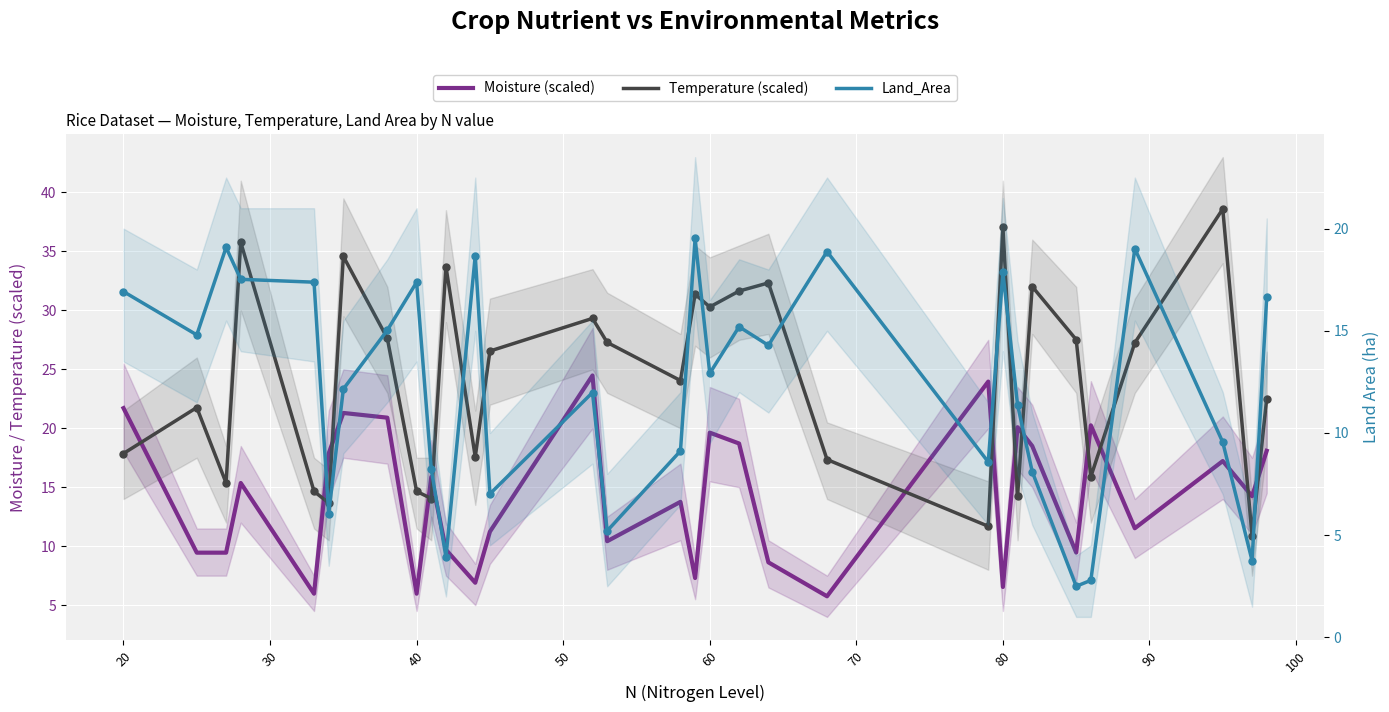

Which series has the largest total across all categories?

Temperature (scaled)